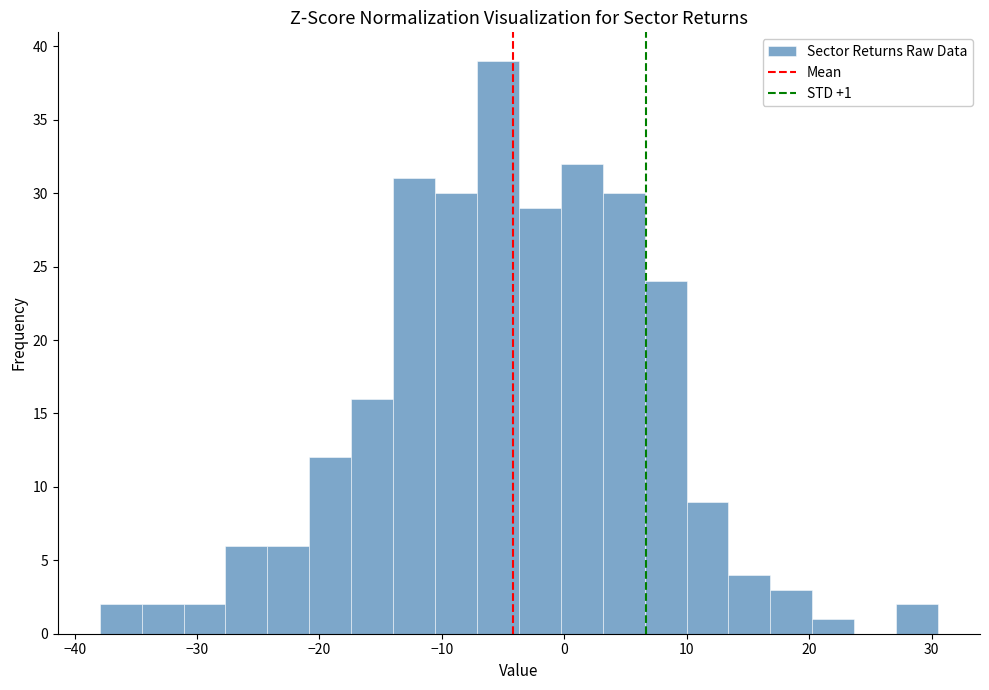

Around what value on the x-axis is the tallest bar? Give the approximate position of its centre, as read against the axis.

-5